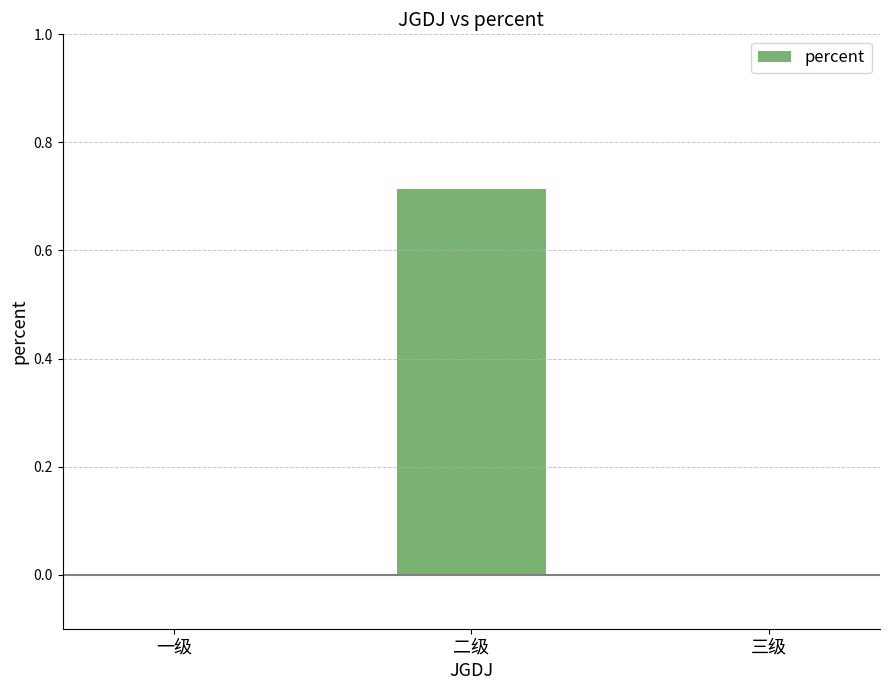

What is the change in value from 二级 to 三级?

-0.7